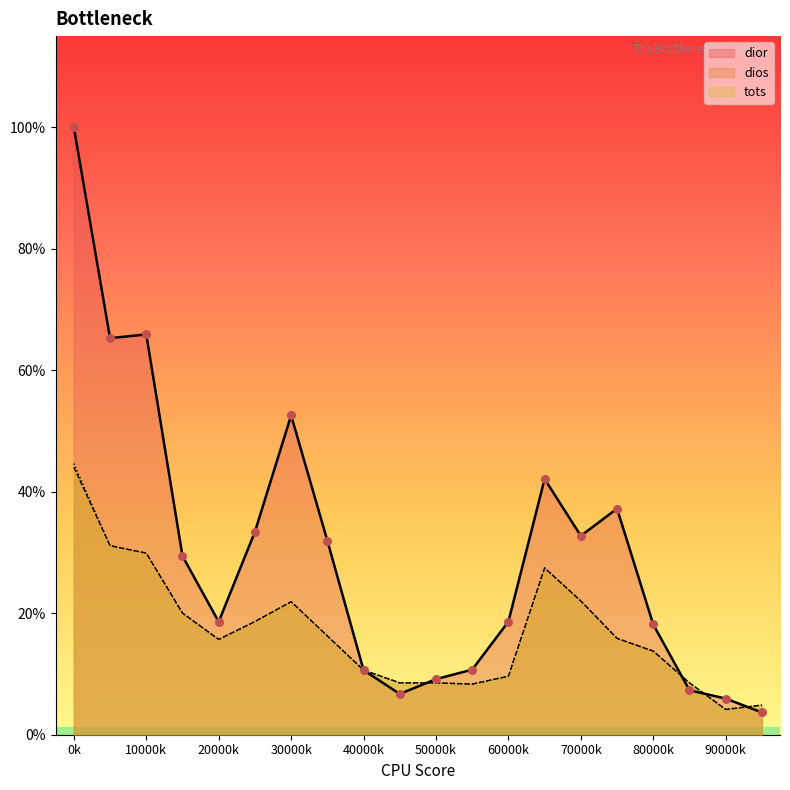

What is the total value across all series at 1?

5.2